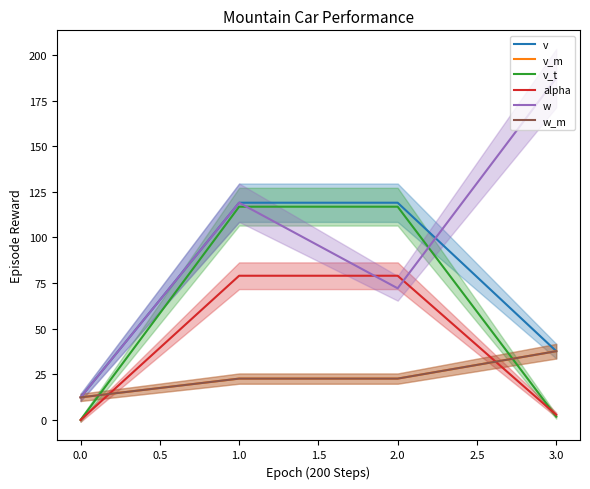

At which category does the chart reach its minimum across all series?

−0.5